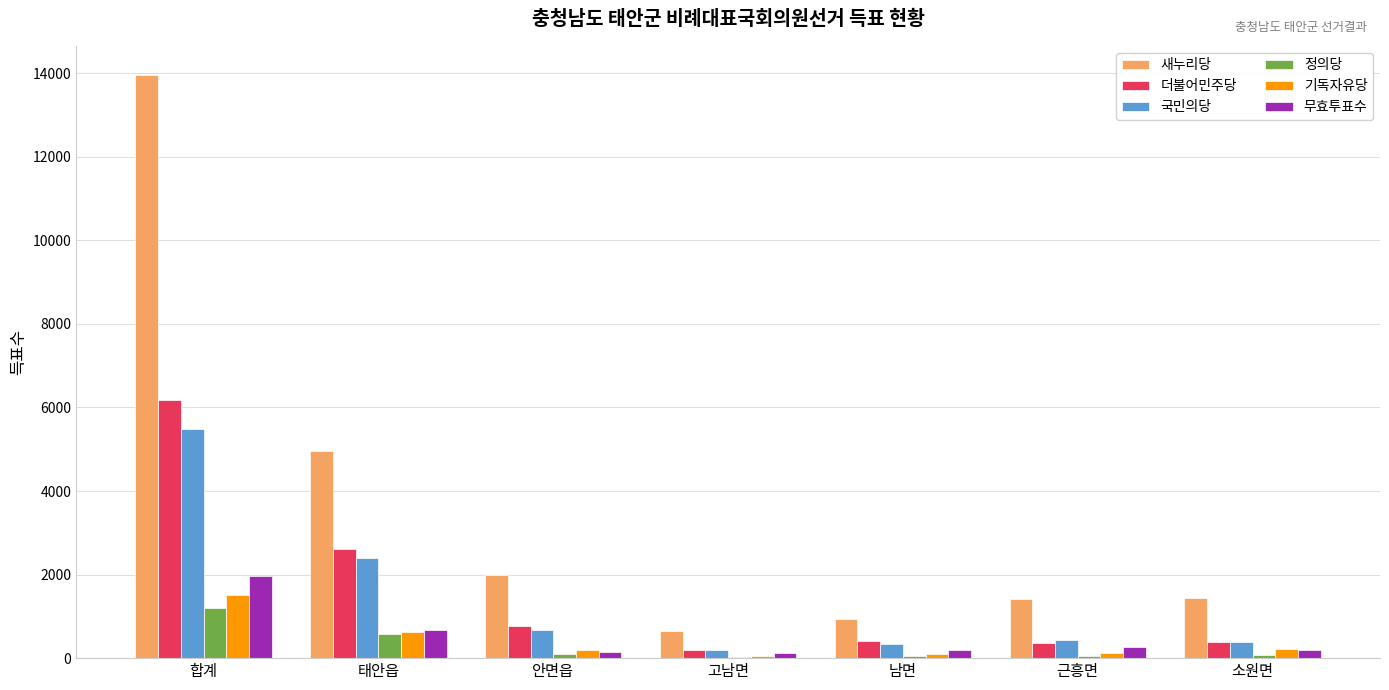

Are the bars horizontal?

No